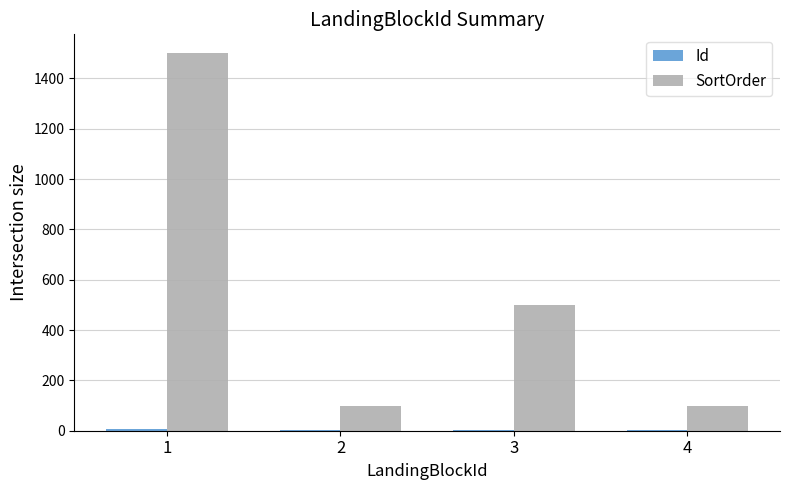

Are the bars grouped side by side (vs. stacked)?

Yes